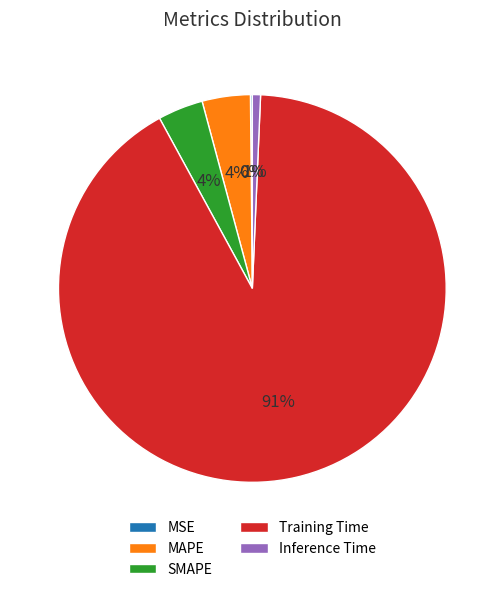

Which category has the biggest portion of the pie?

Training Time